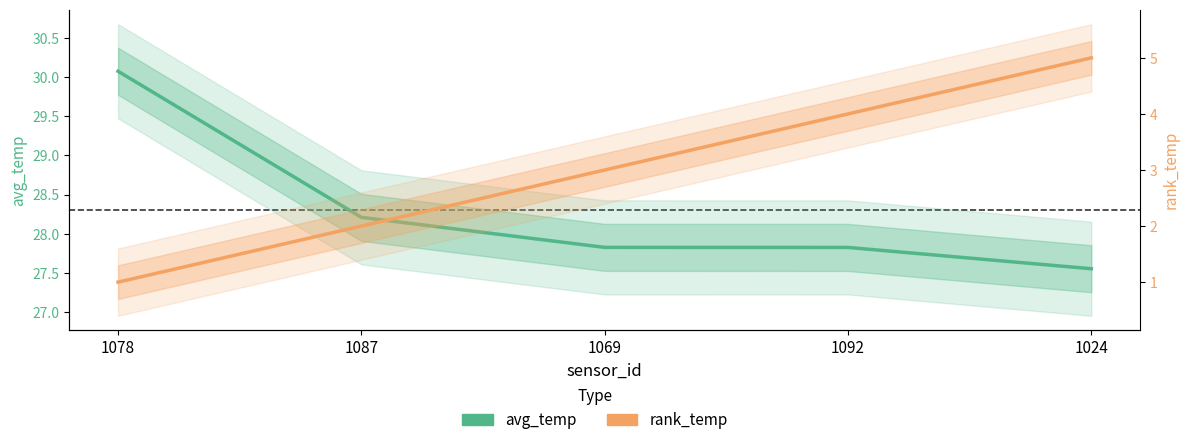

What is the value of the avg_temp point at the 1st from the left?

30.1